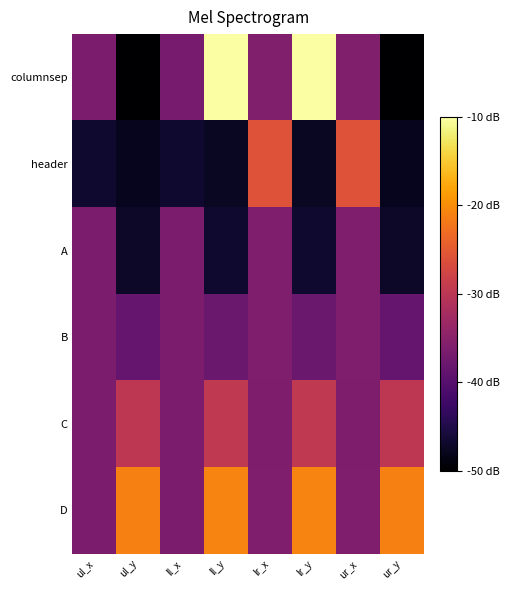

What is the total value across all series at lr_y?

-192.4